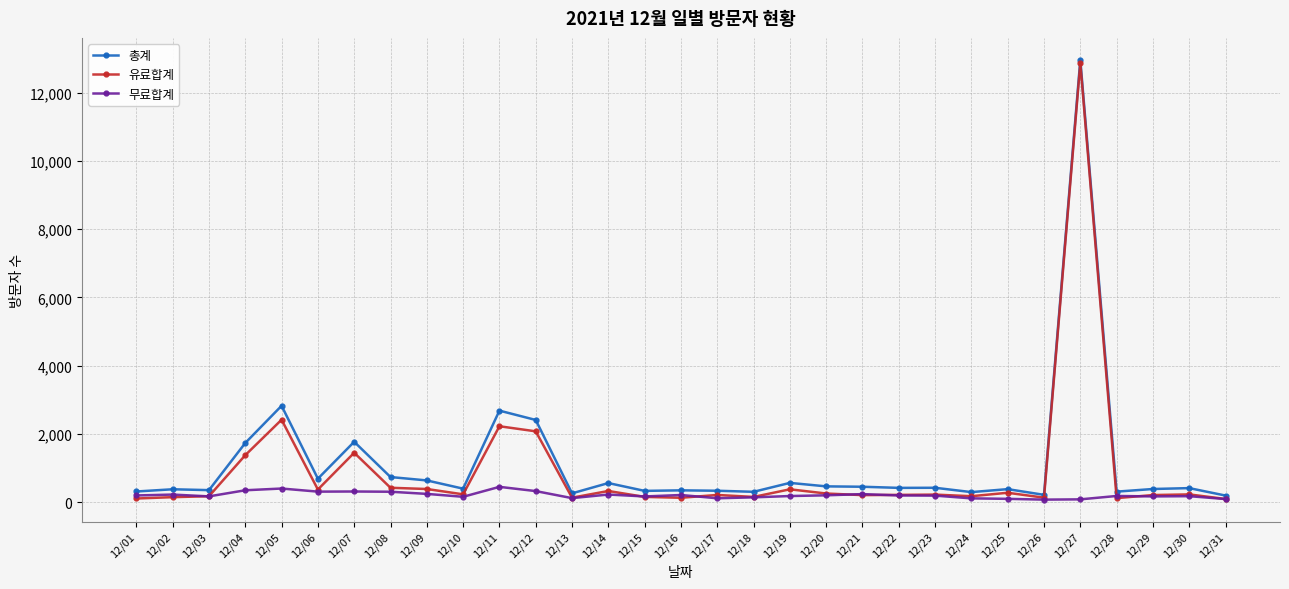

What is the total value across all series at 12/16?

710